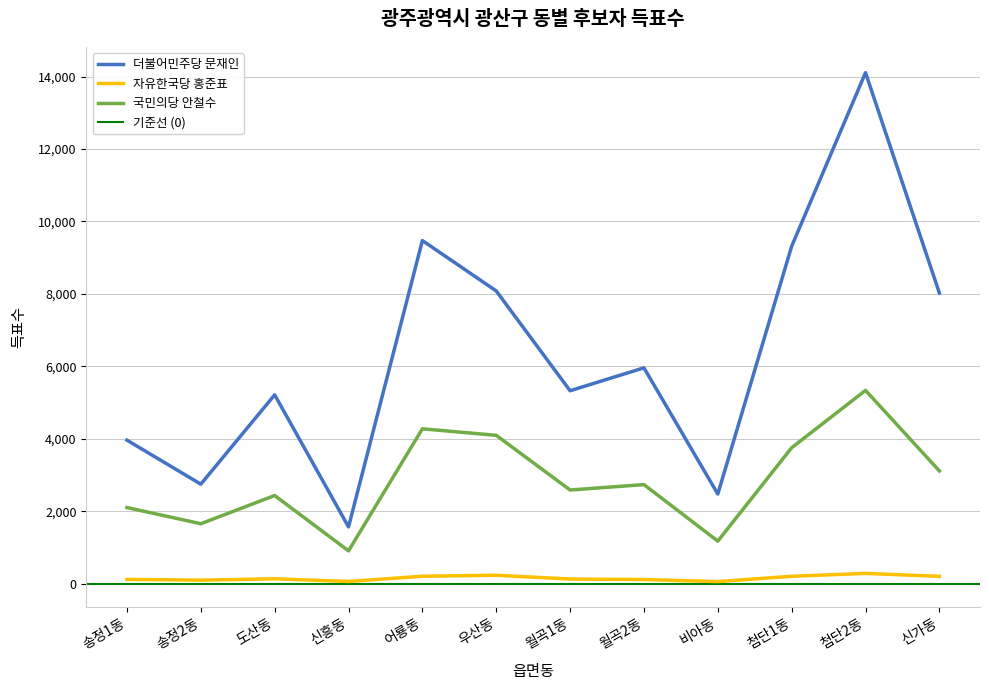

Where is the first local maximum for 국민의당 안철수?

도산동